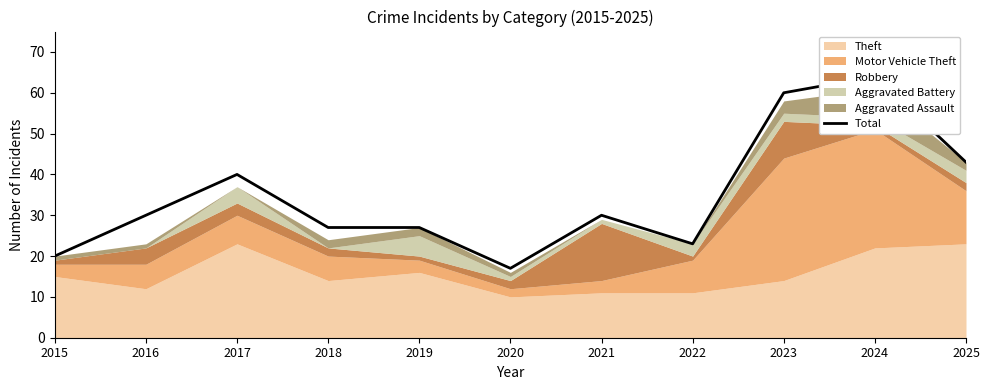

Does the chart have visible grid lines?

No